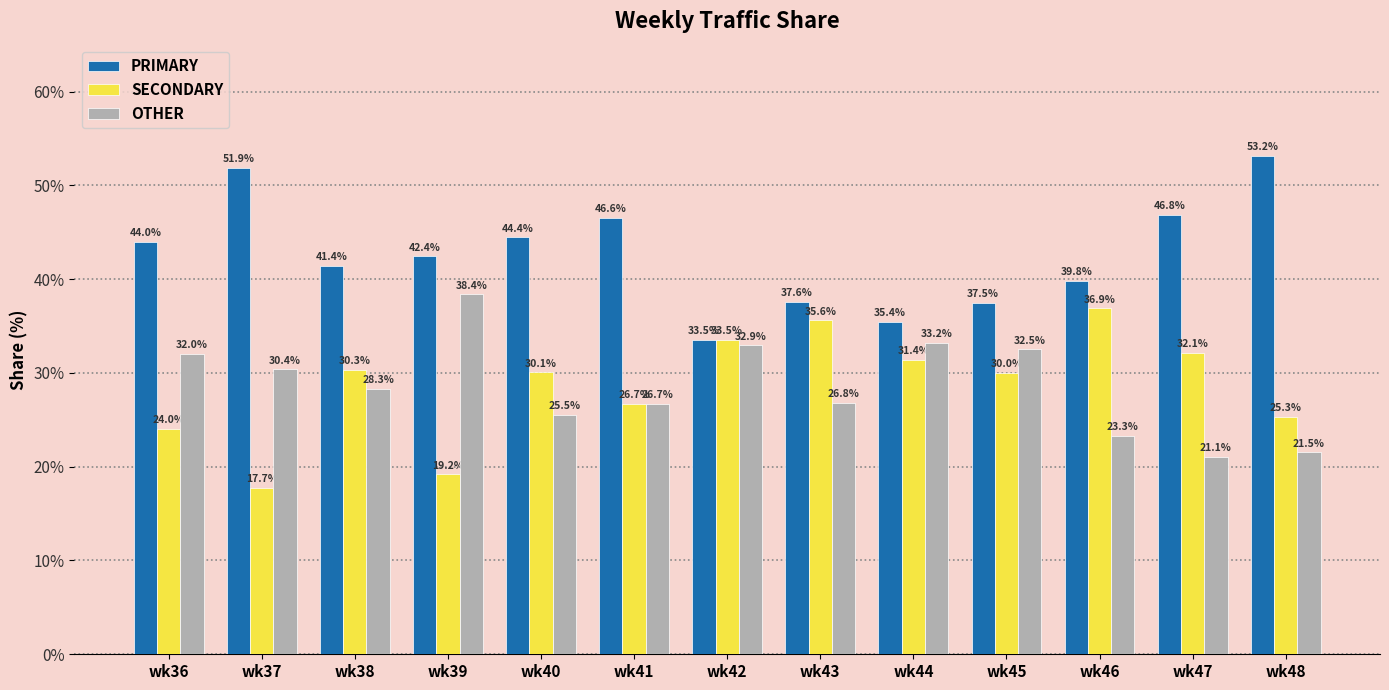

Which series has the largest range (max minus min)?

PRIMARY